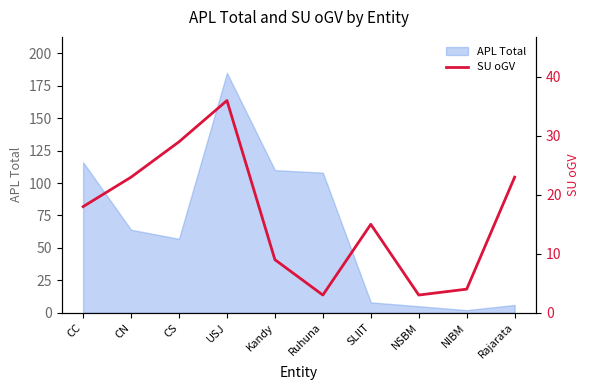

Is it true that APL Total equals 5 at NSBM?

True